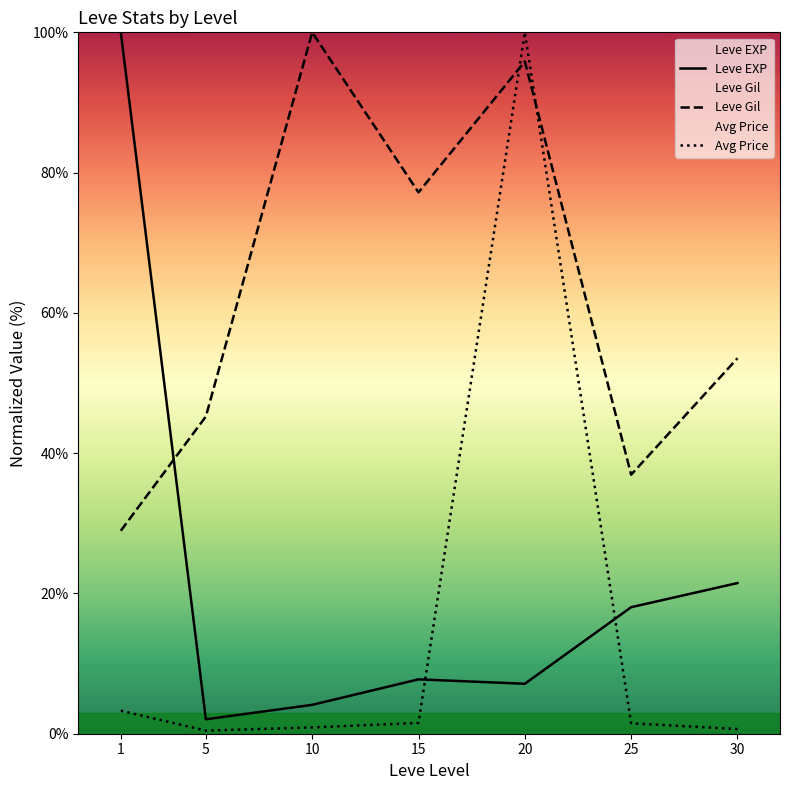

Does the chart display data point markers on the line(s)?

No